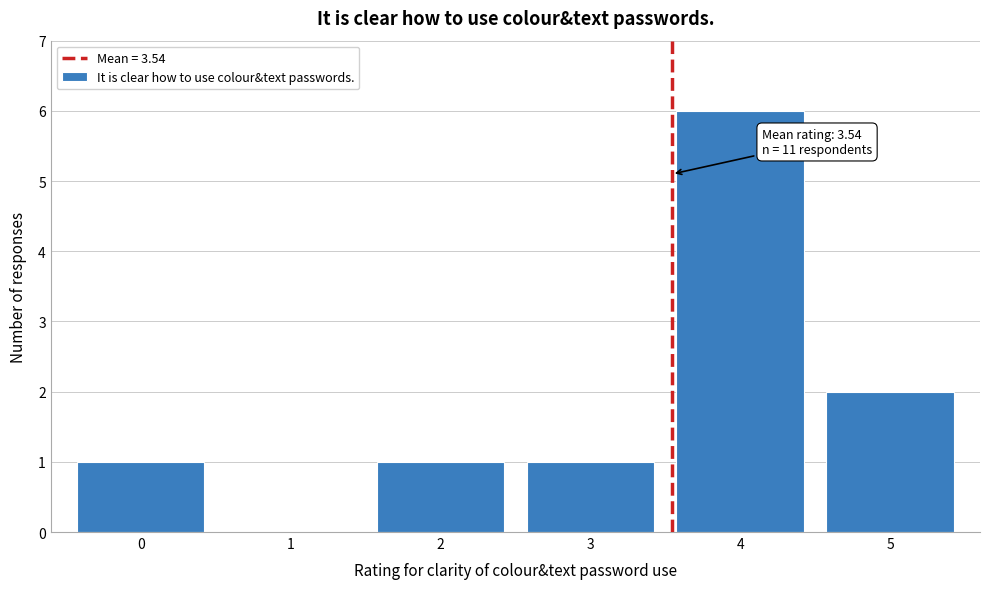

Reading left to right, list all the values displayed in this chart.

0=1	1=0	2=1	3=1	4=6	5=2